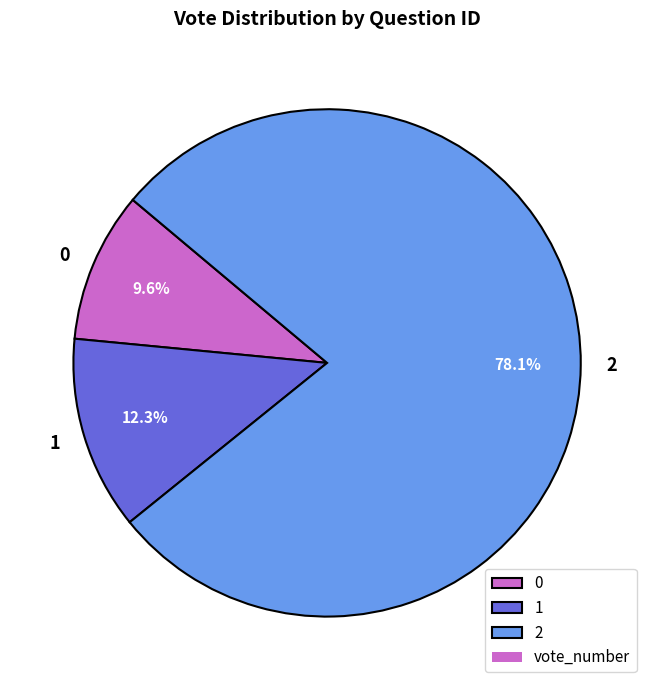

What percentage is the 2 slice, to the nearest percent?

78%